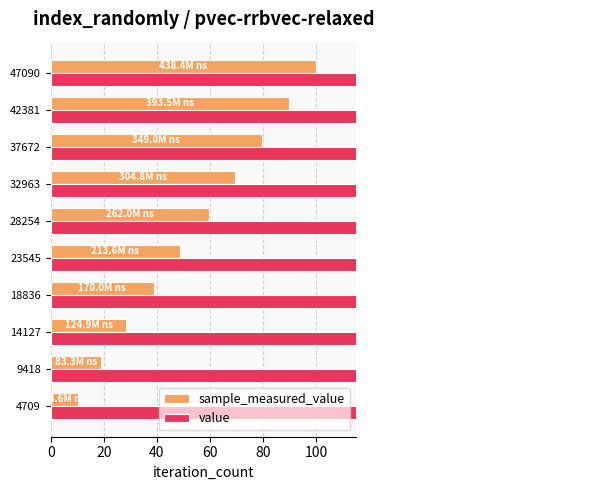

Which series has the widest spread of values?

sample_measured_value